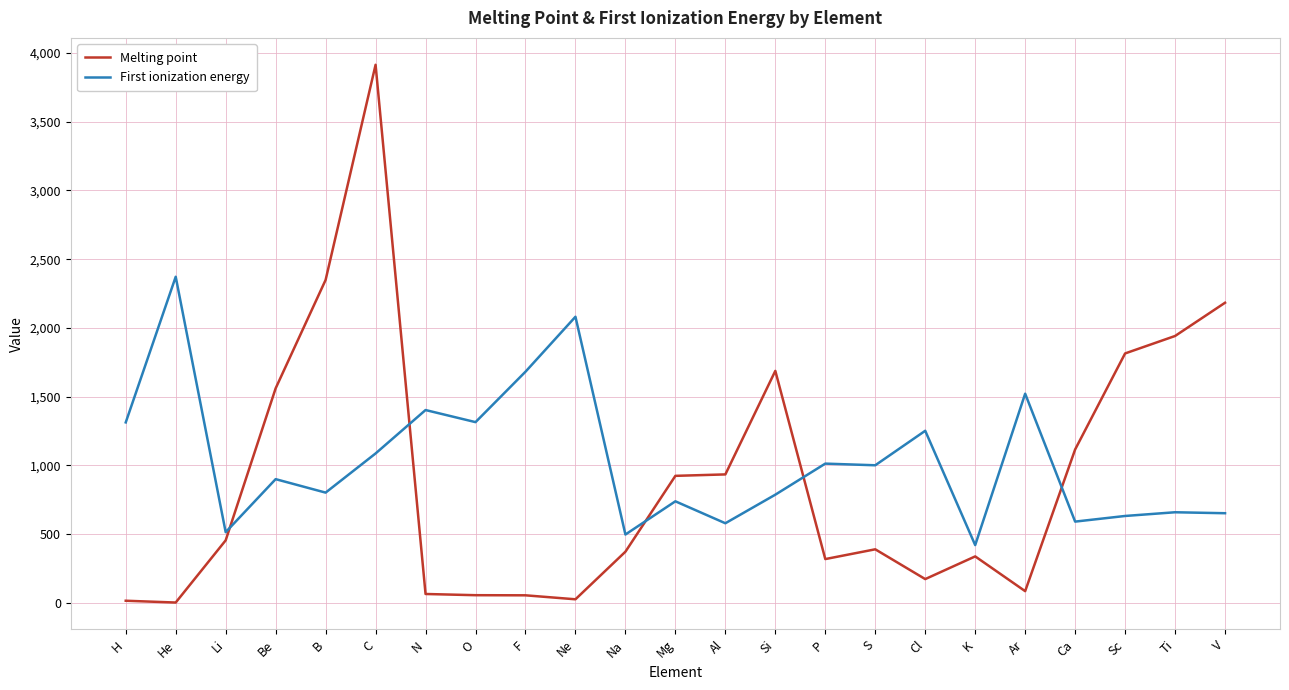

Count the number of data series in this chart.

2